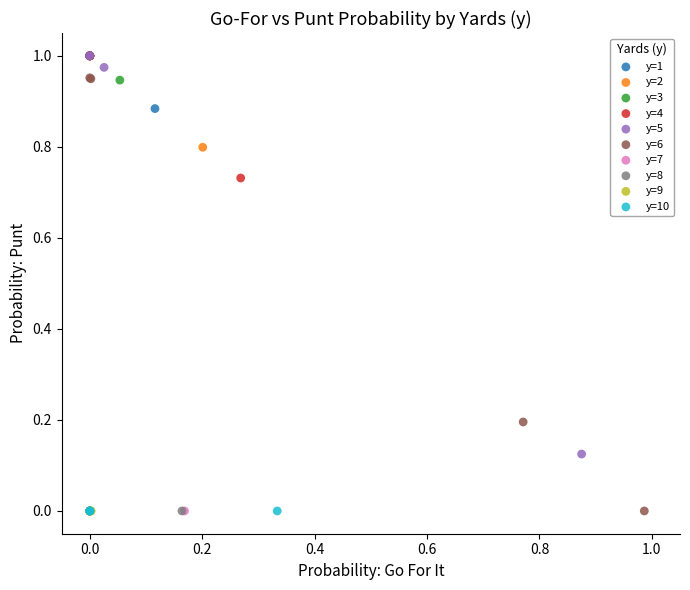

What are all the series names shown in the legend?

y=1, y=2, y=3, y=4, y=5, y=6, y=7, y=8, y=9, y=10